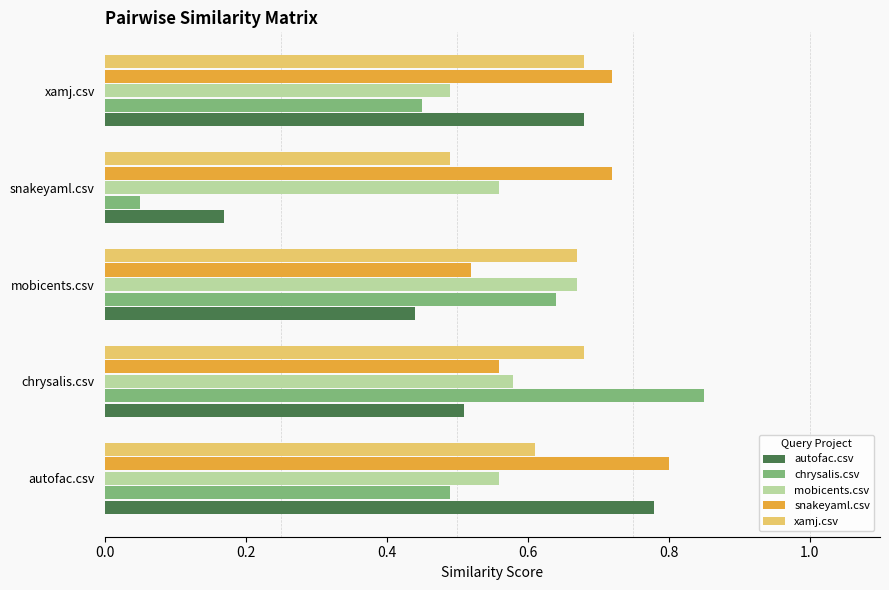

At which label does chrysalis.csv reach its minimum?

snakeyaml.csv